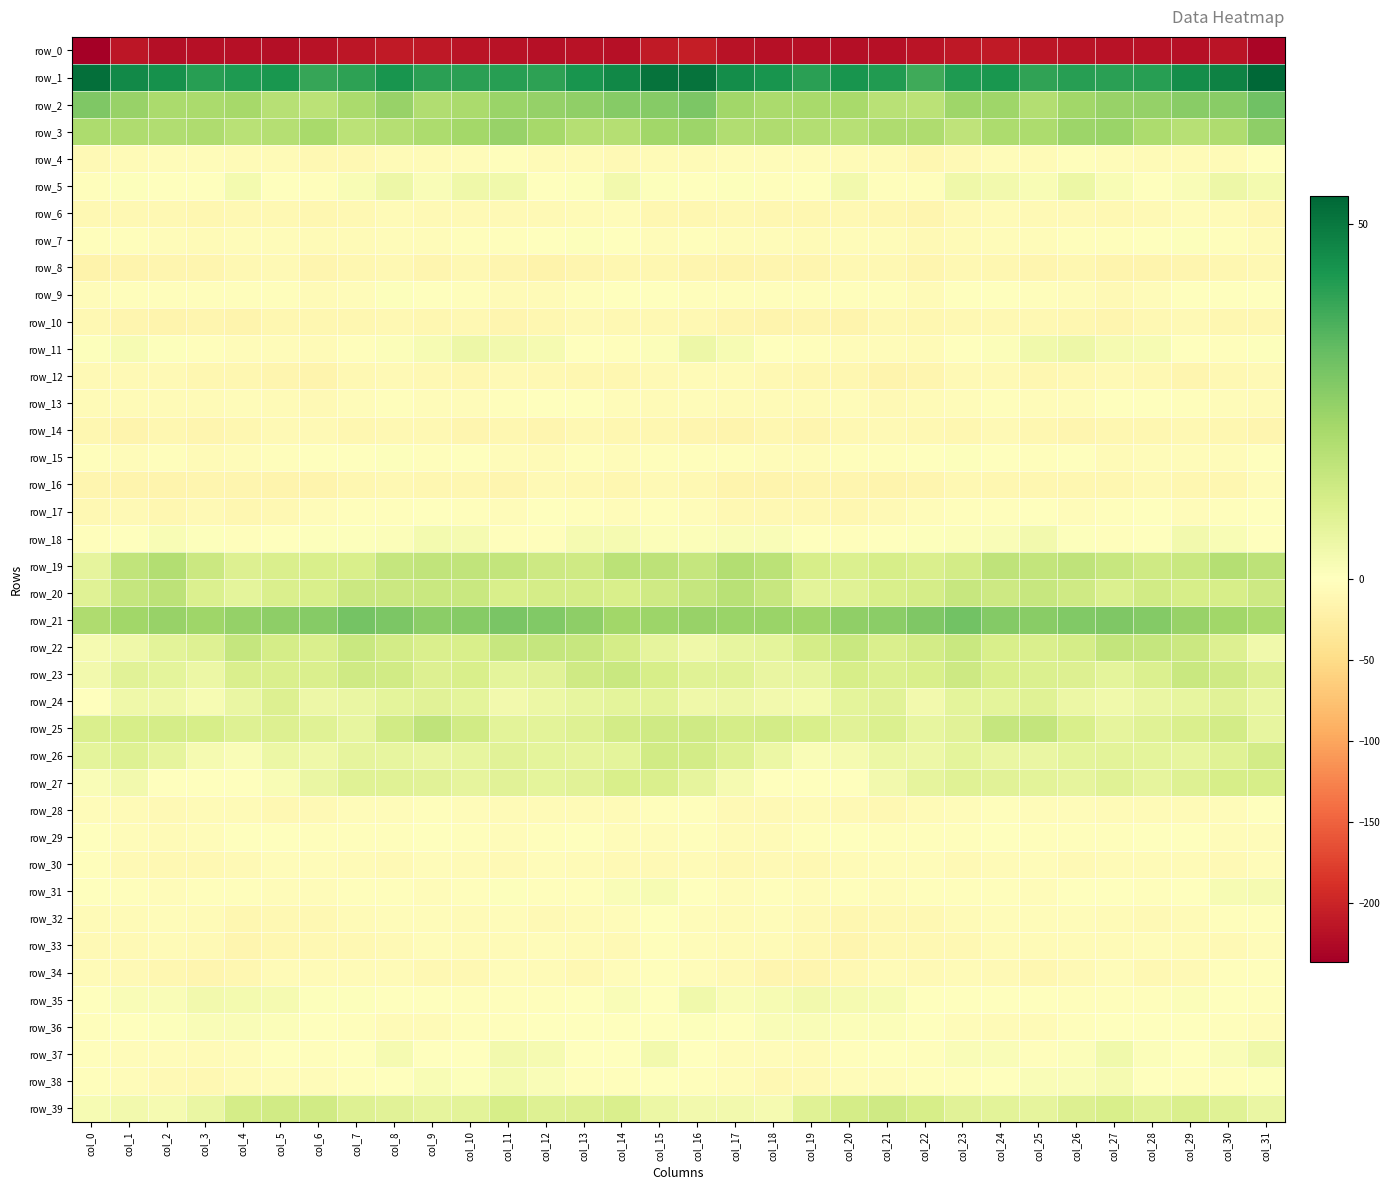

What is the sum of the row_16 values at col_4 and col_31?

-19.3